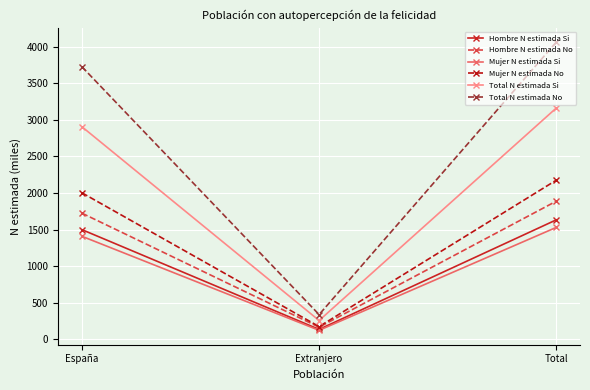

Is this an area chart (filled region under the line)?

No